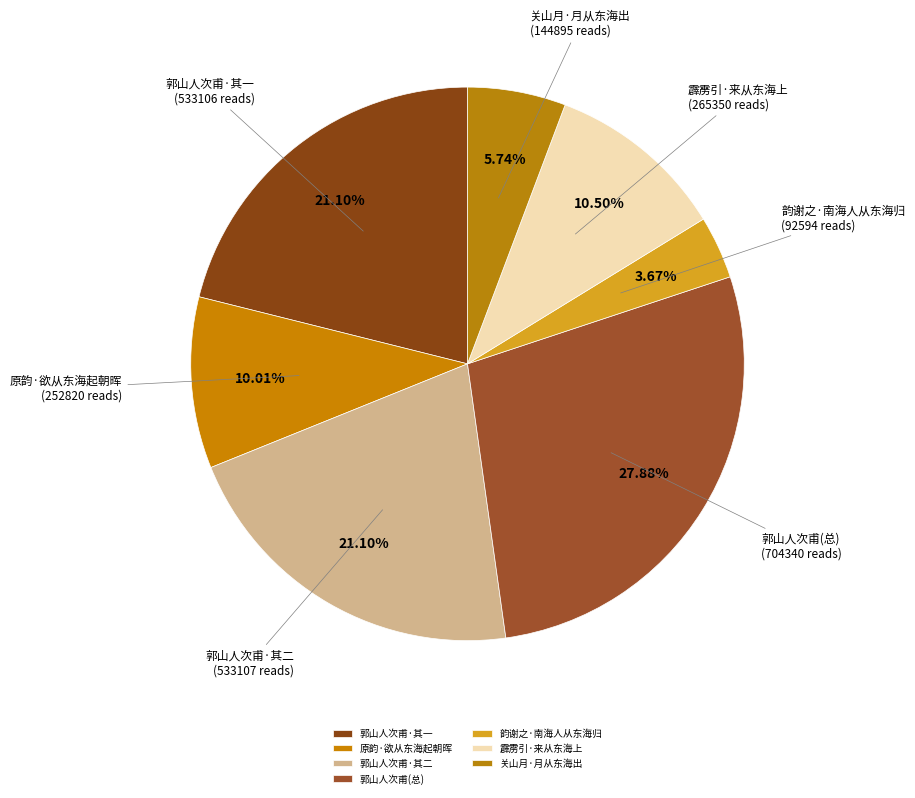

What is the ratio of the value at 关山月·月从东海出 to the value at 郭山人次甫·其二?

0.3